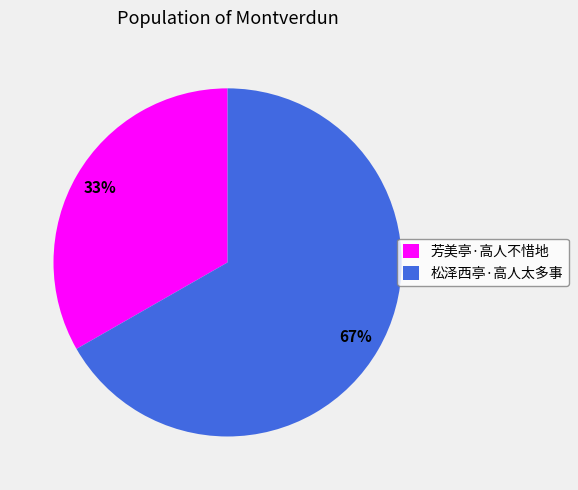

Which has a higher value, 松泽西亭·高人太多事 or 芳美亭·高人不惜地?

松泽西亭·高人太多事